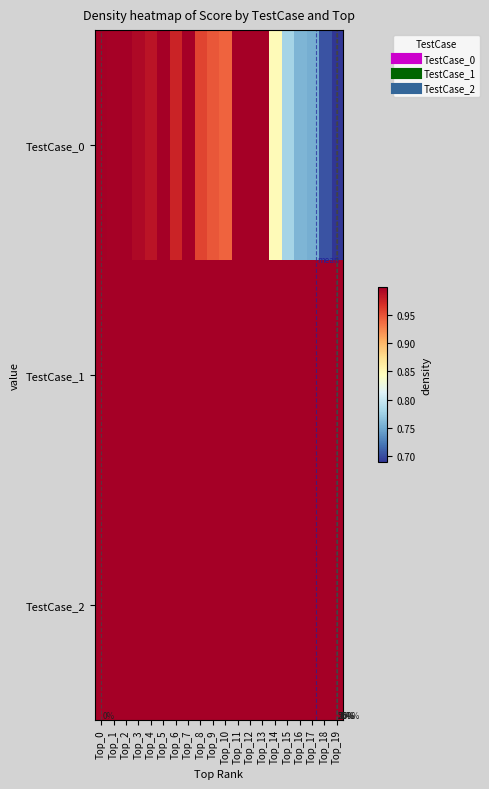

What is the minimum value for TestCase_0?

0.7